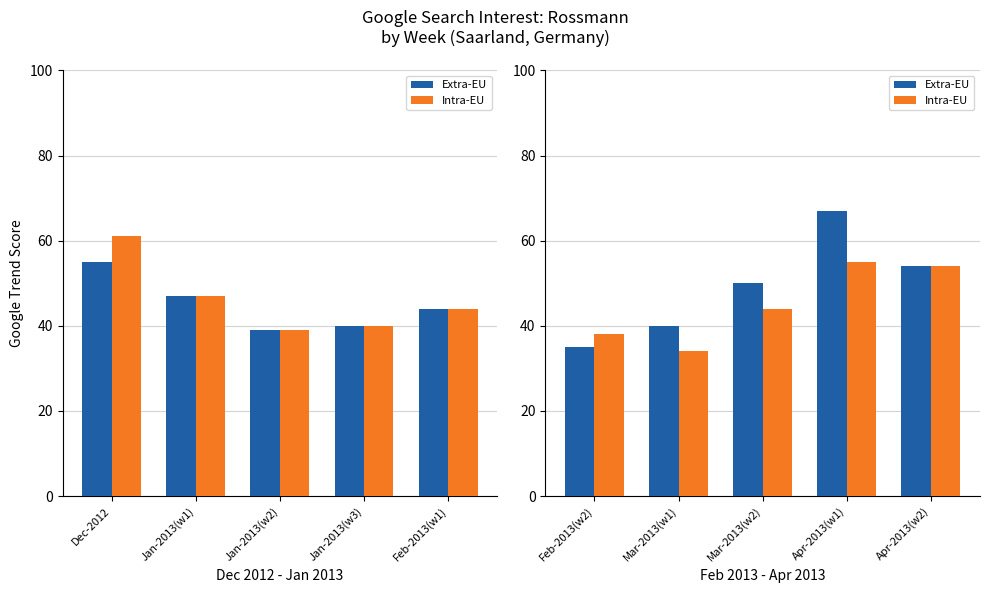

What is the maximum value shown in the chart?

67